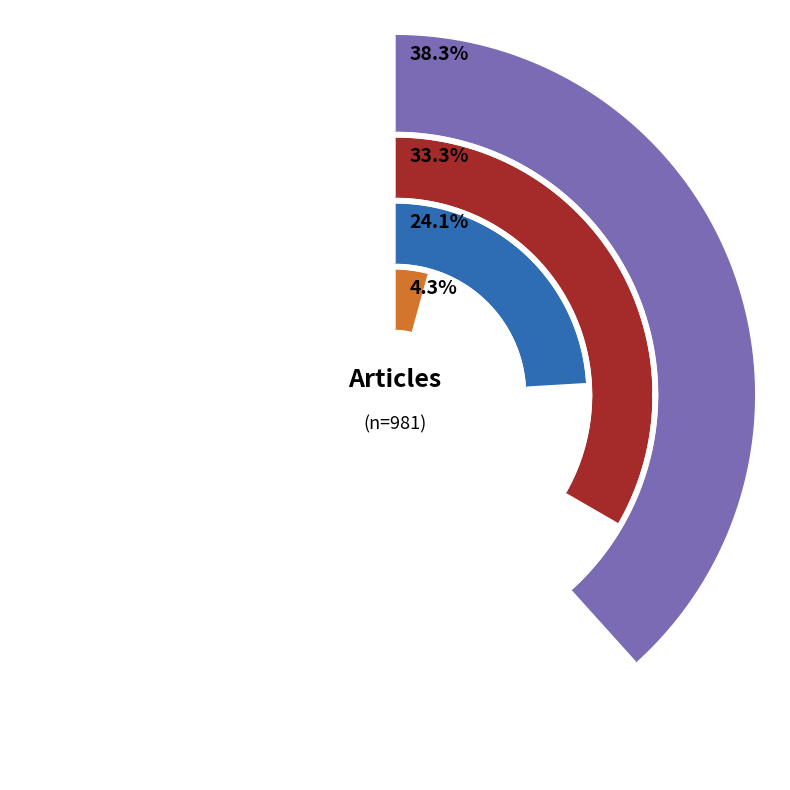

True or false: Topic37 accounts for 0% of the total.

True